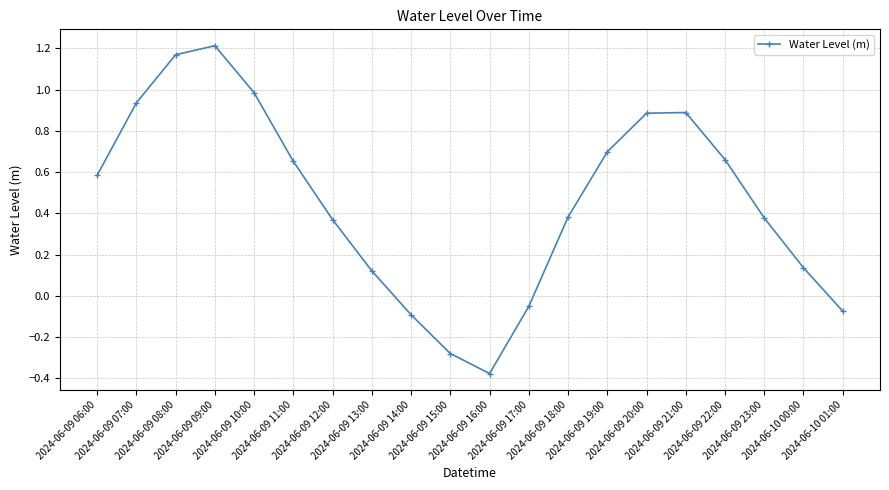

What is the average value?

0.5